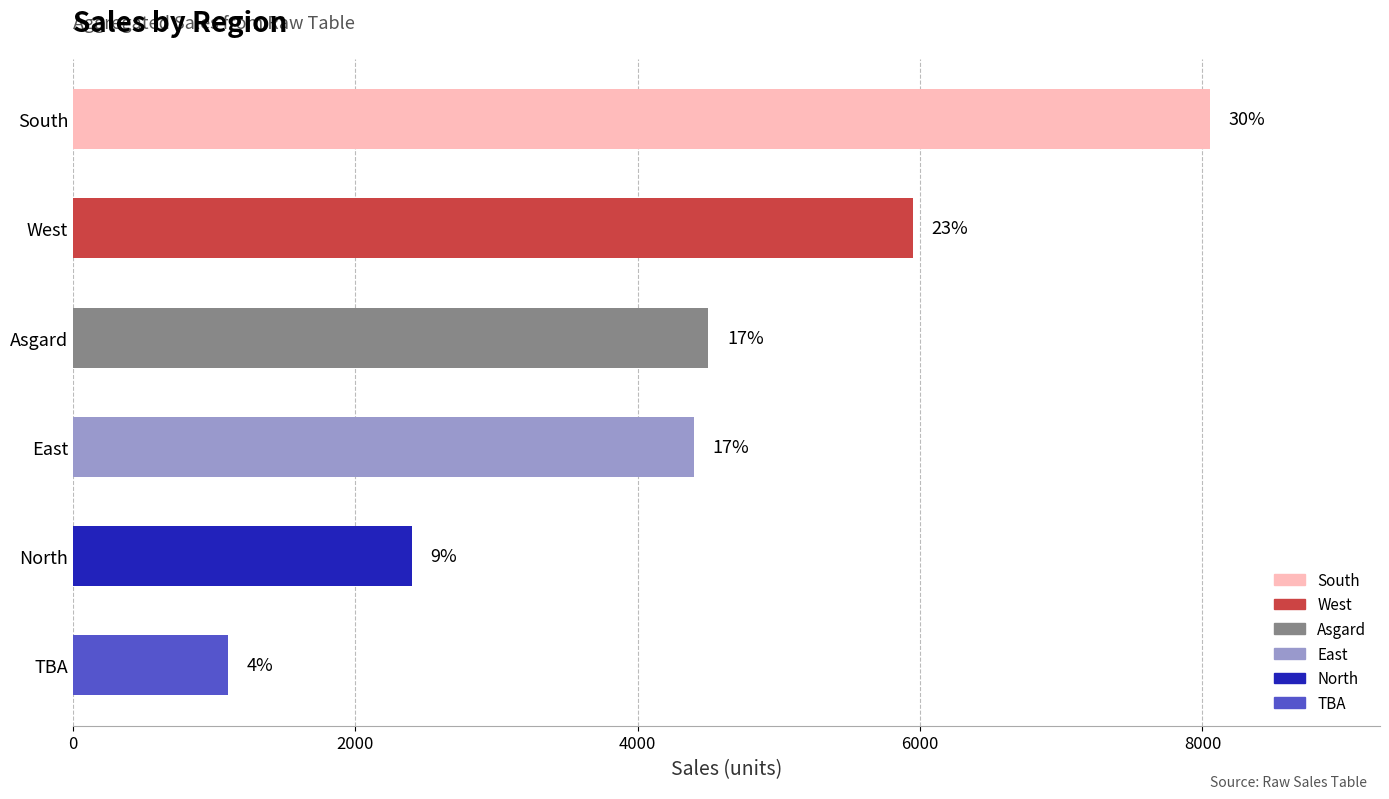

What is the average value?

4400.0